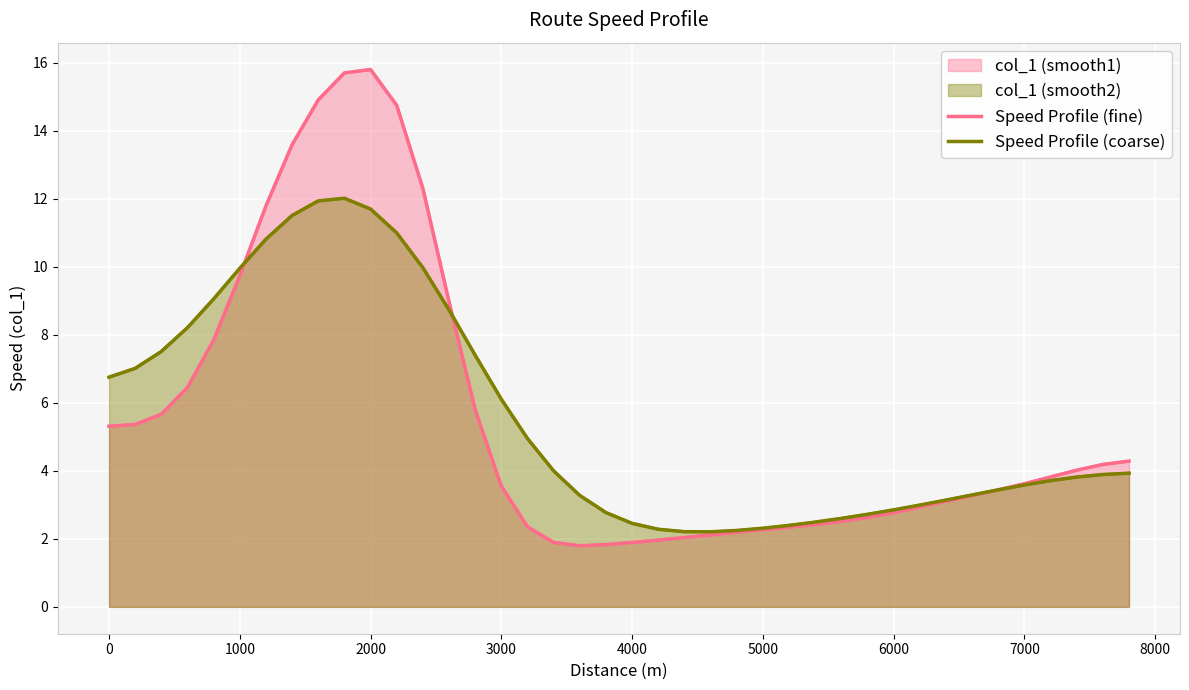

What are all the series names shown in the legend?

Speed Profile (fine), Speed Profile (coarse)